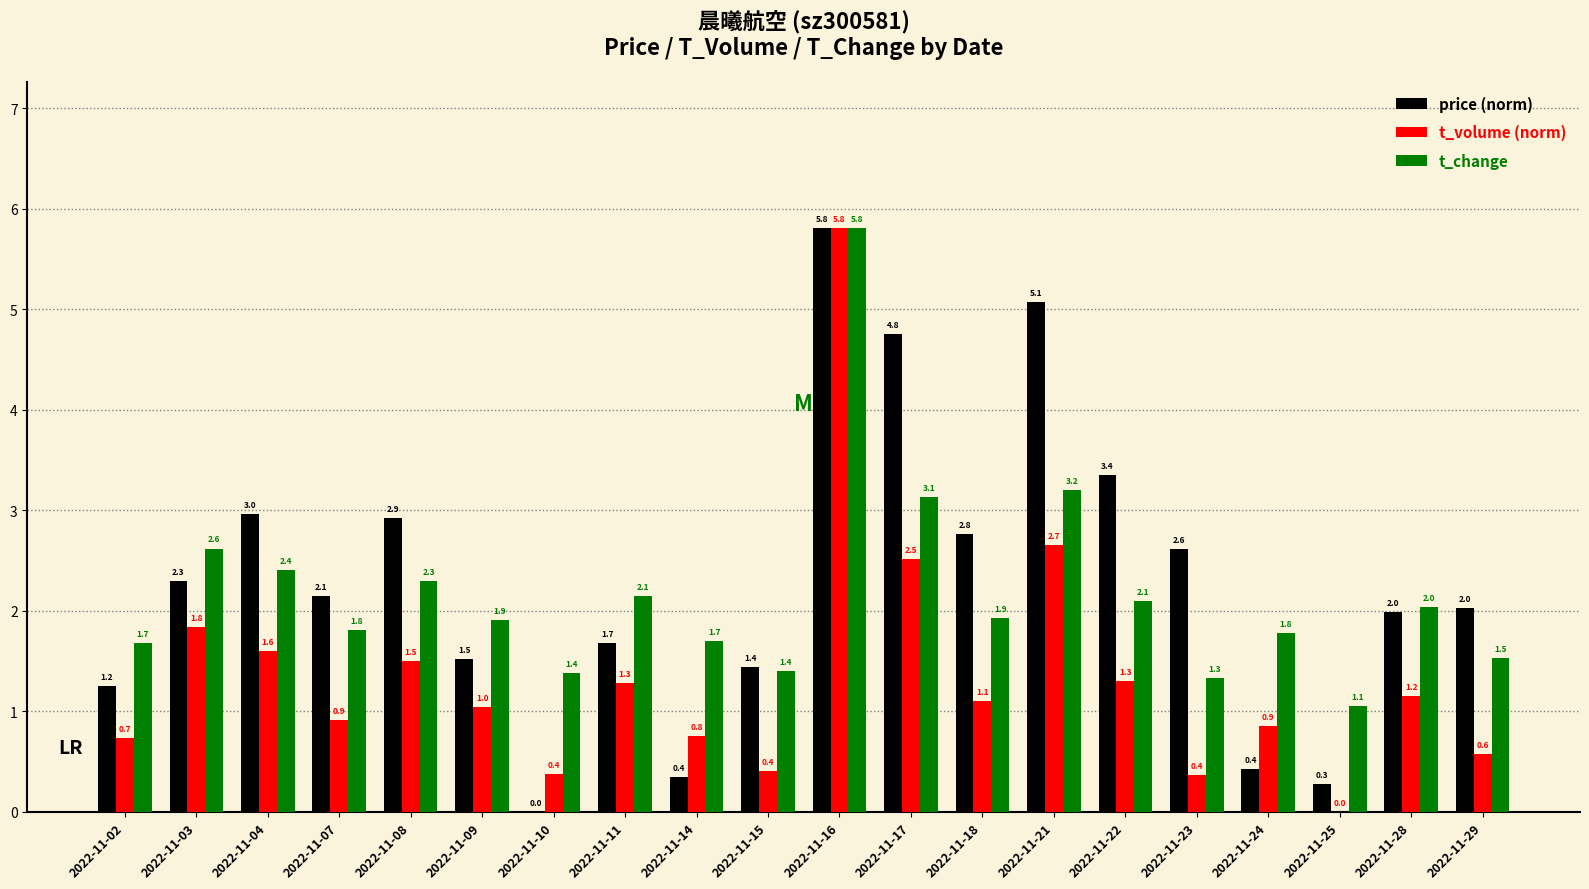

At which label is t_volume (norm) closest to 2?

2022-11-03